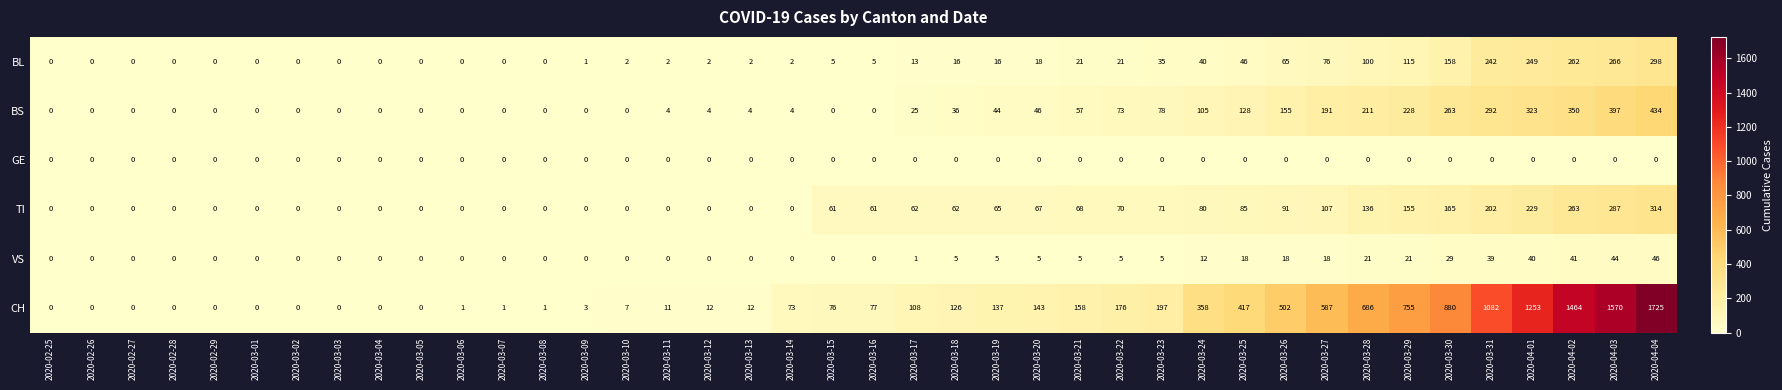

What is the difference between the maximum and minimum values in the CH series?

1725